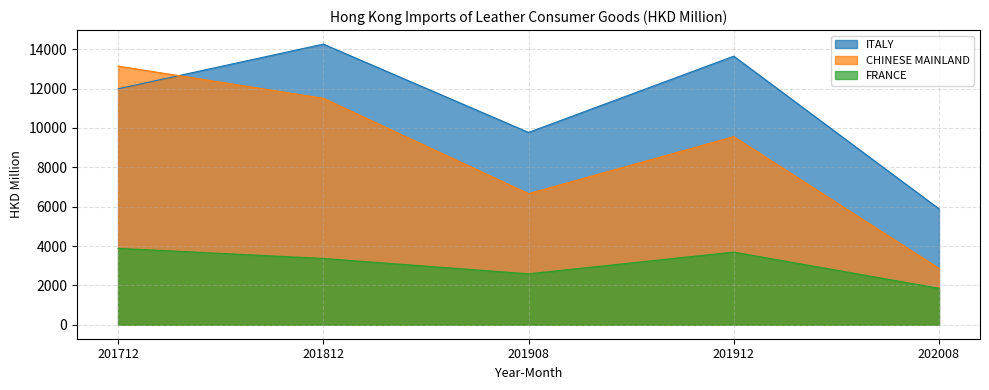

Rank the series by their average value, from highest to lowest.

ITALY, CHINESE MAINLAND, FRANCE